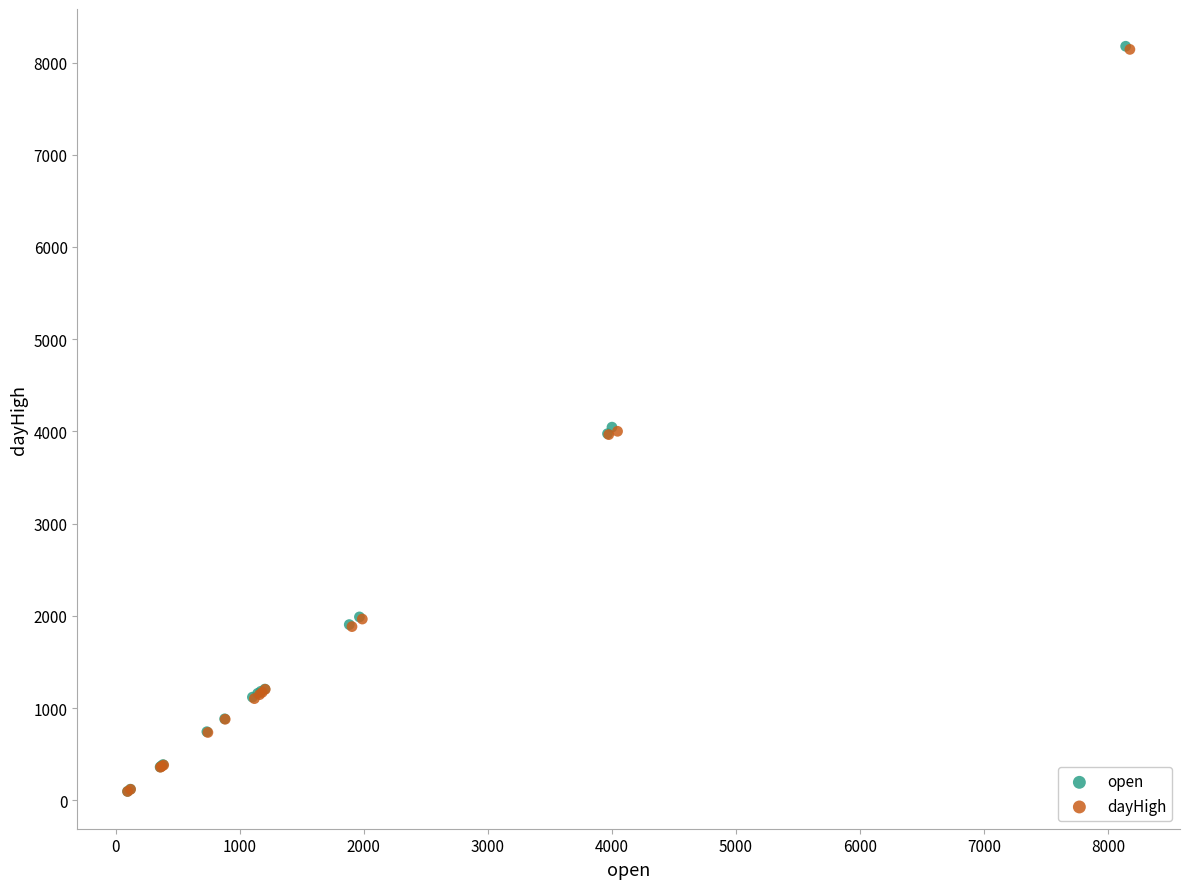

Which series has the largest Y range (max minus min)?

open